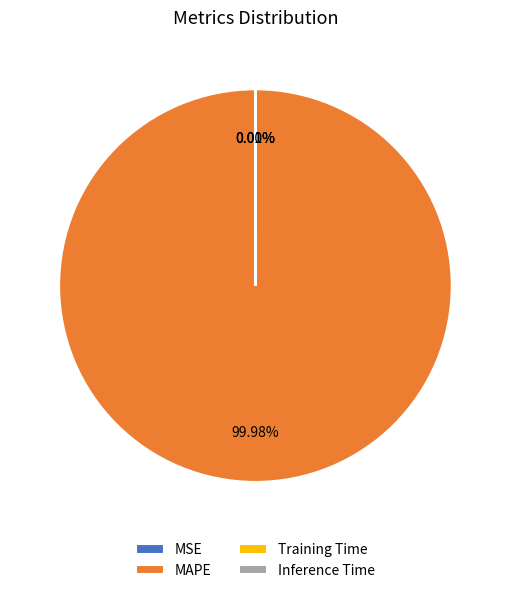

What is the largest slice in the pie chart?

MAPE